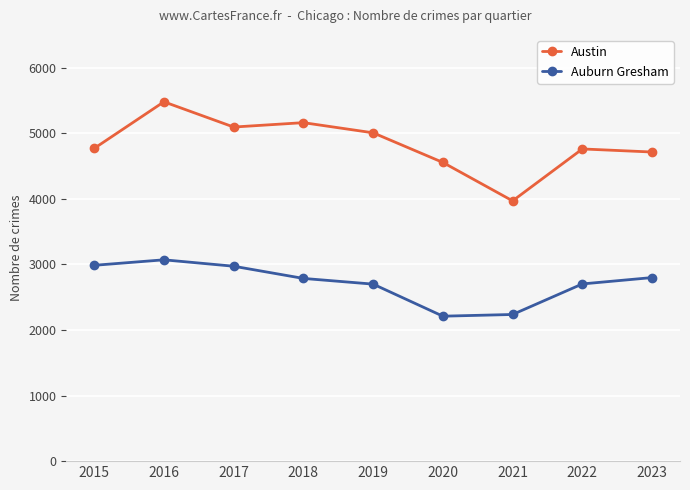

At how many categories does at least one series exceed 2540?

9